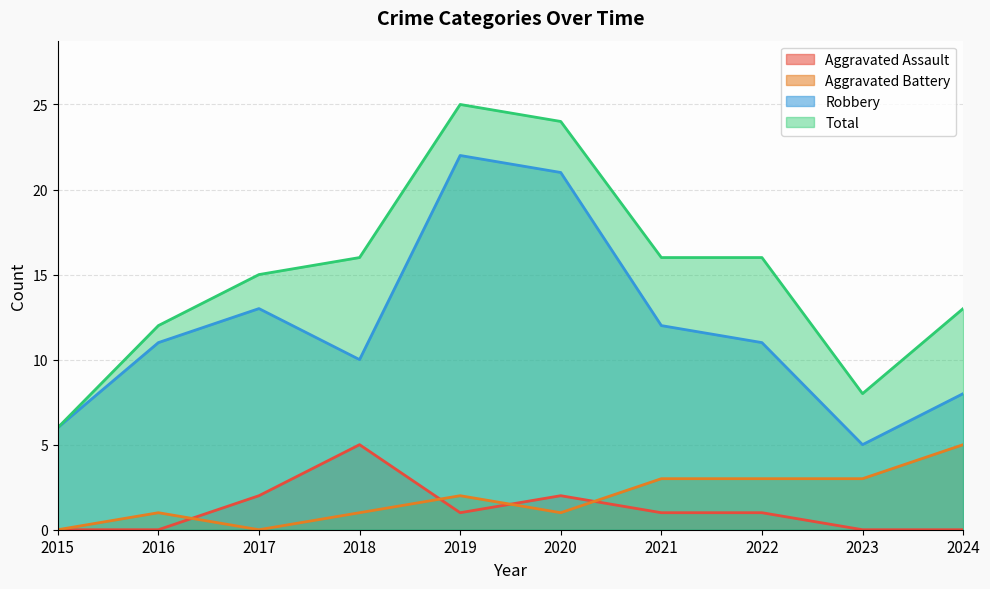

How many lines are shown in the chart?

4